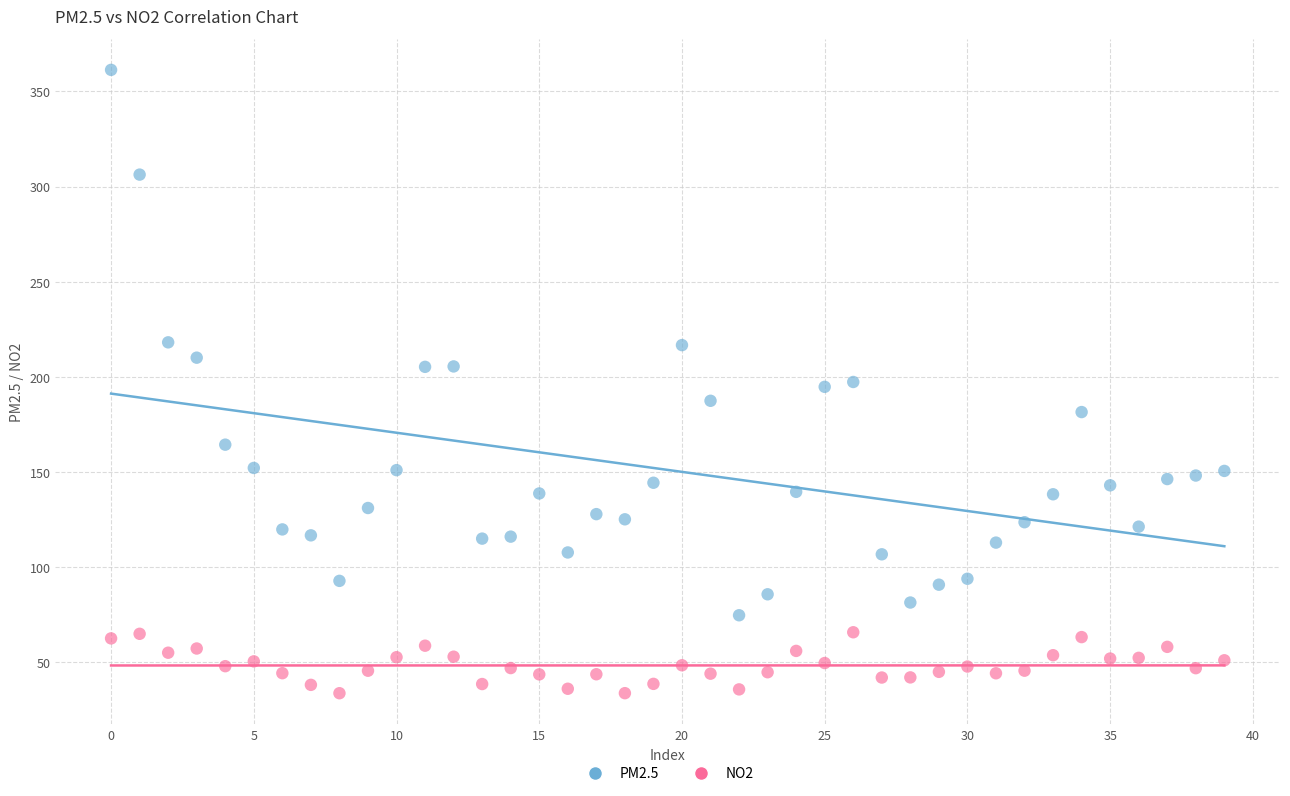

Which series has the widest spread of Y values?

PM2.5